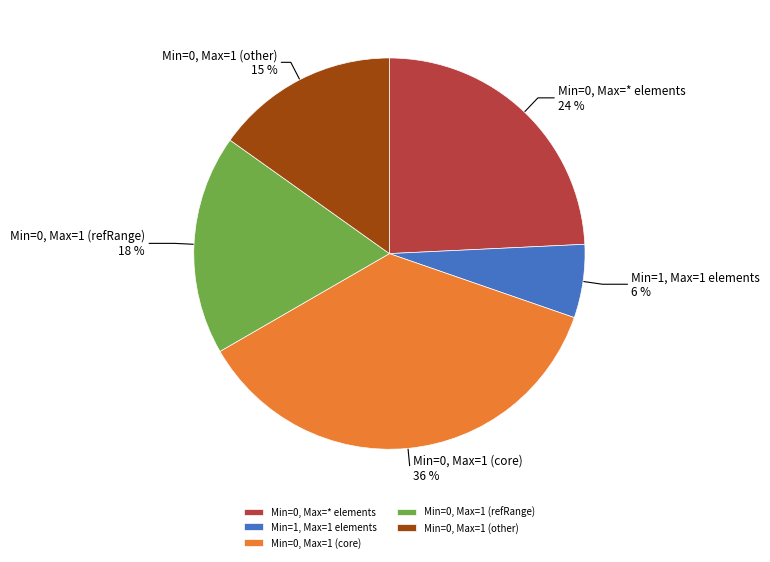

What percentage is the Min=0, Max=* elements slice, to the nearest percent?

24%